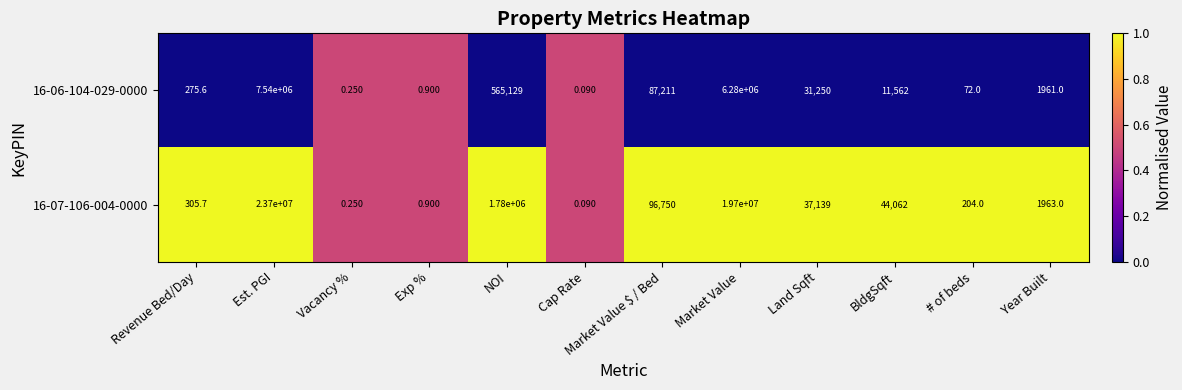

What is the greatest value displayed?

23700000.0